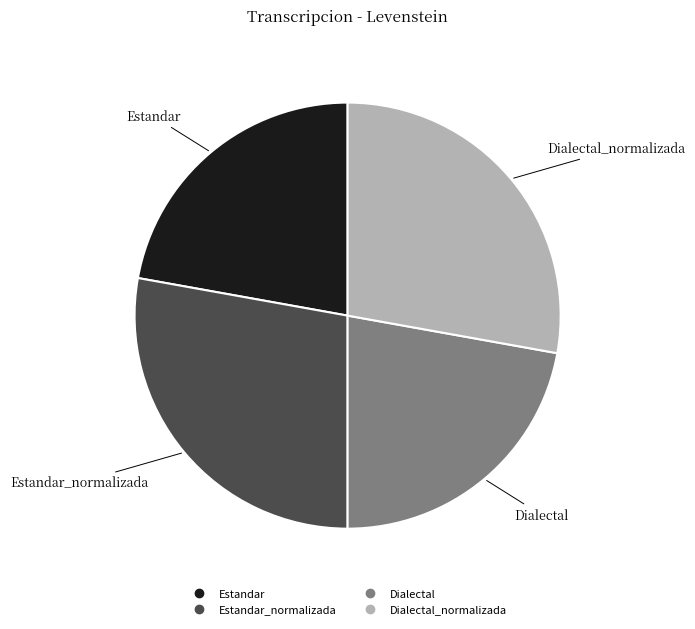

Is there any slice that represents more than half of the pie?

No